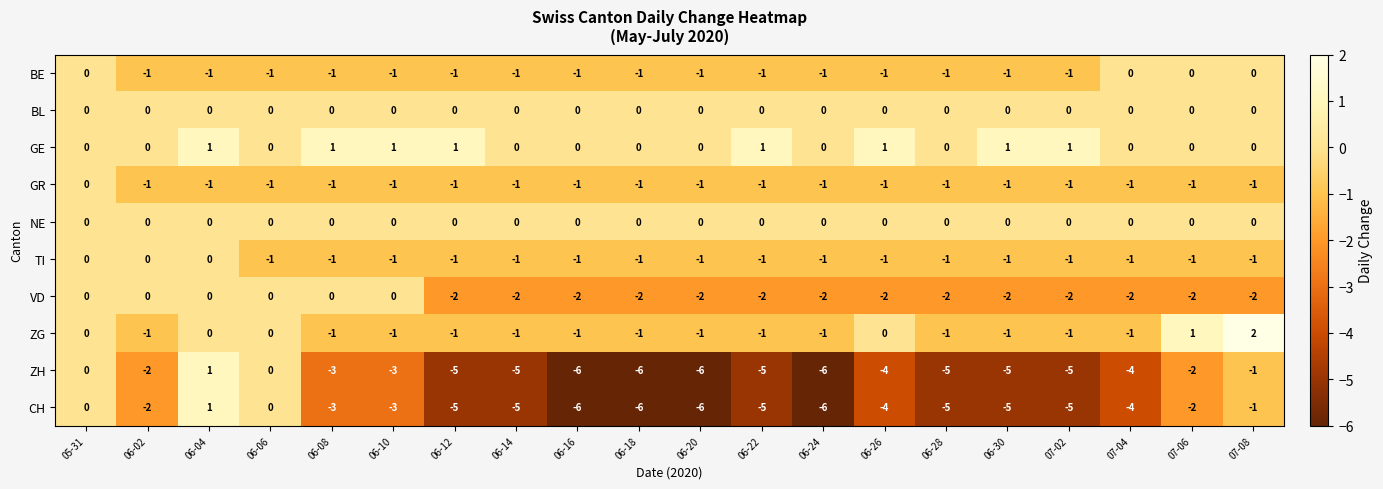

Which category has the highest value across all series?

07-08